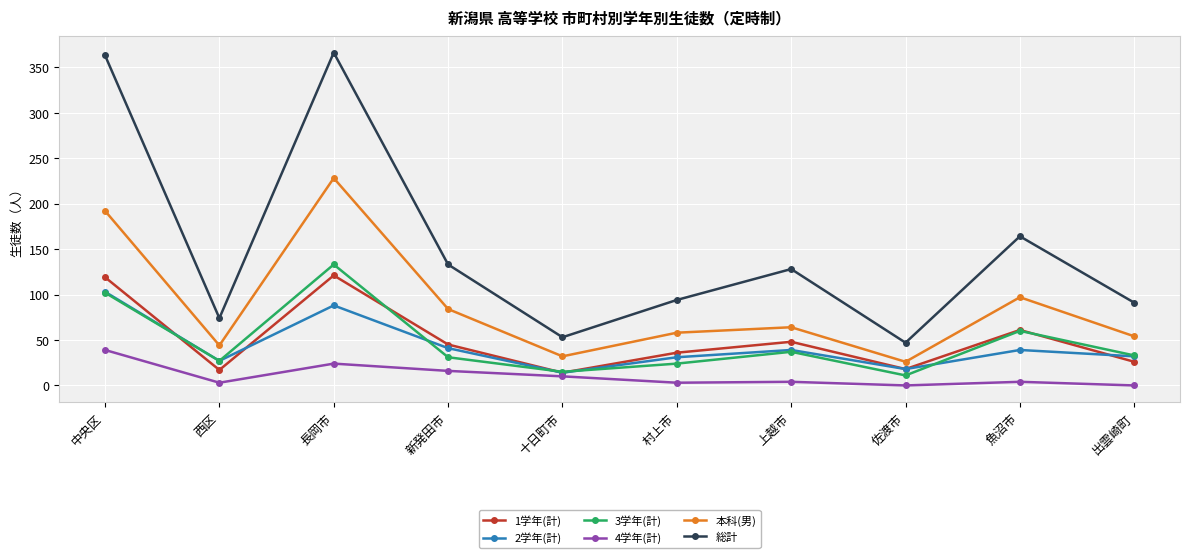

What is the difference between the maximum and minimum values in the 1学年(計) series?

107